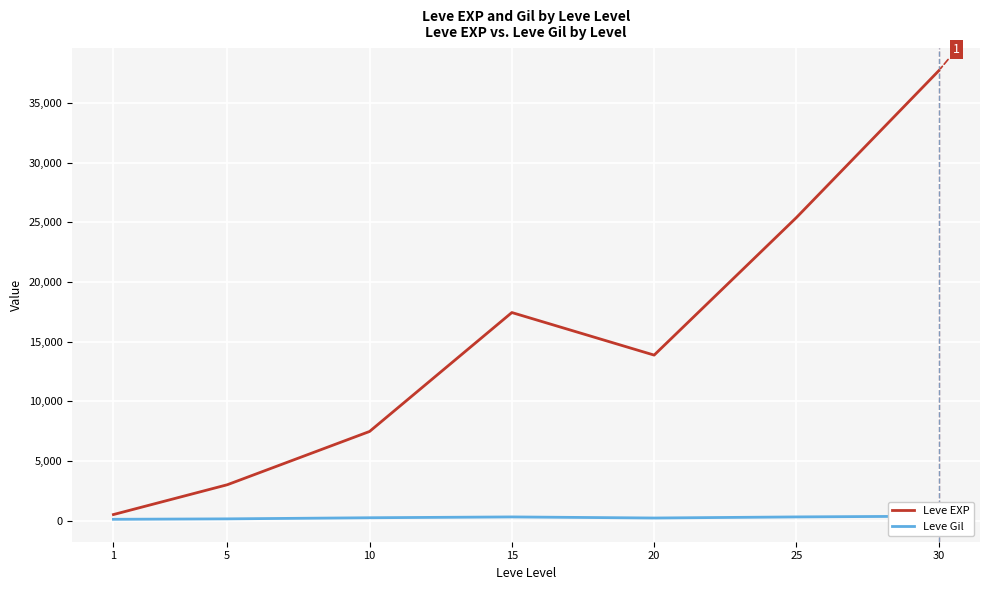

What is the lowest value of the Leve Gil series?

113.0